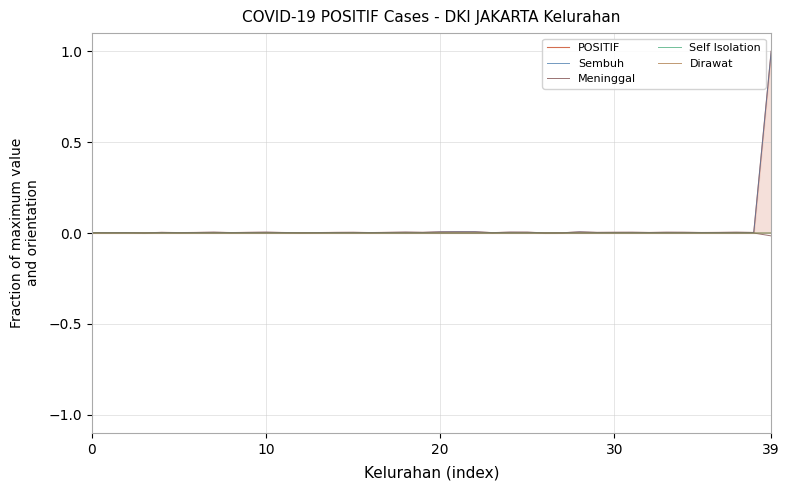

How many lines are shown in the chart?

5